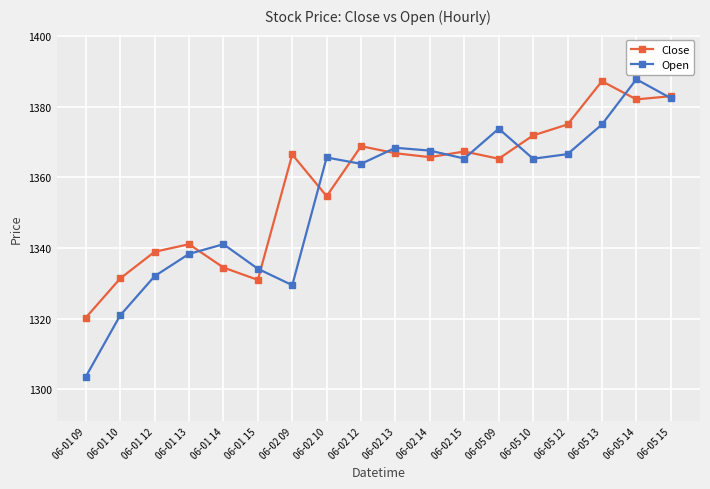

Is it true that Open equals 1373.8 at 06-05 09?

True